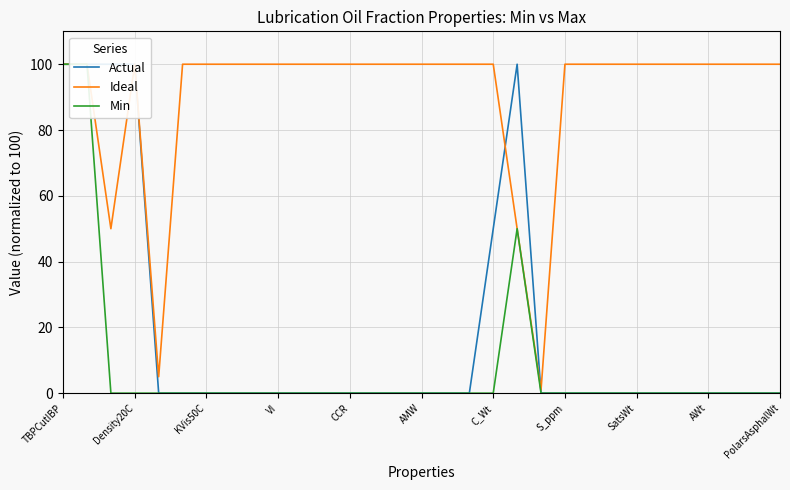

What are all the series names shown in the legend?

Actual, Ideal, Min